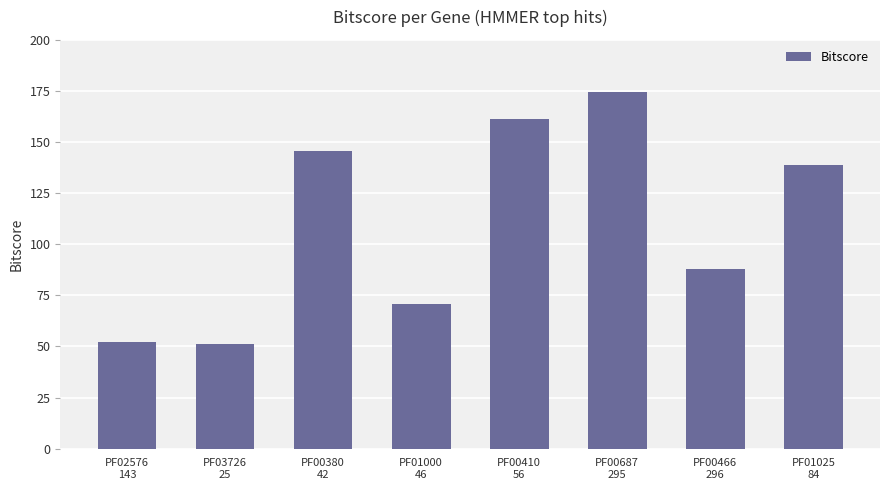

What is the label of the 7th bar from the right?

PF03726
25